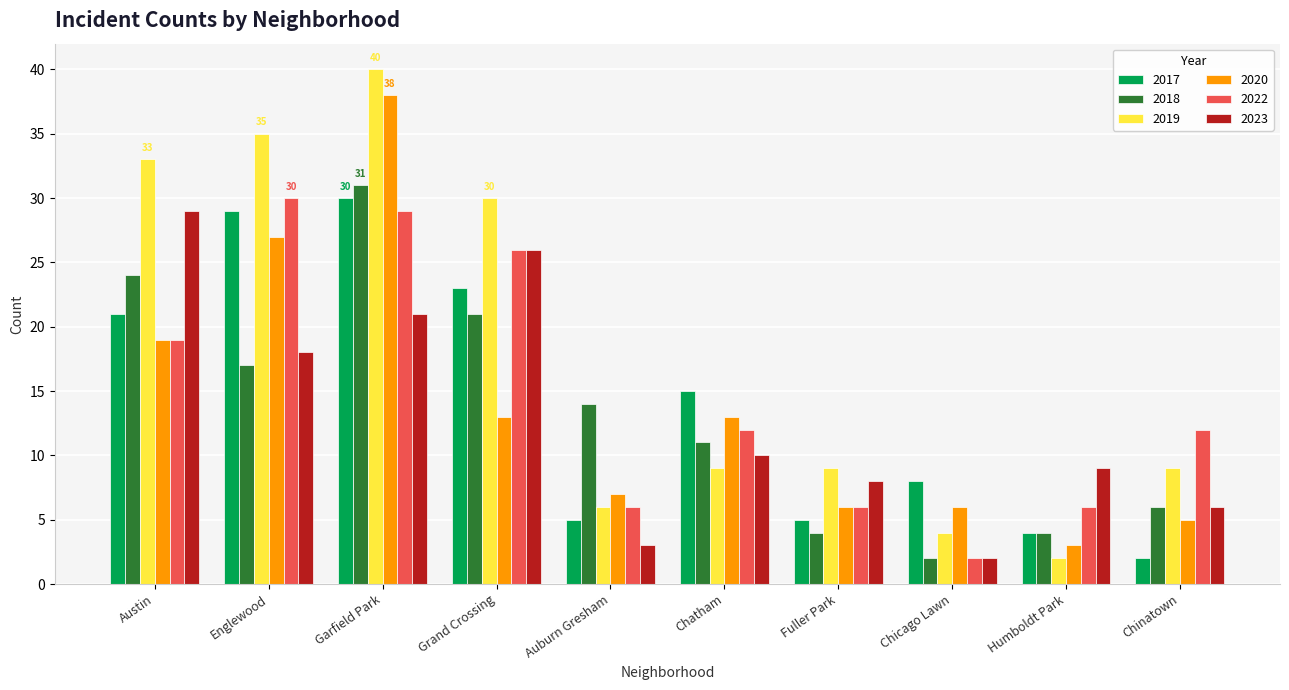

What is the label of the 9th bar from the left?

Humboldt Park